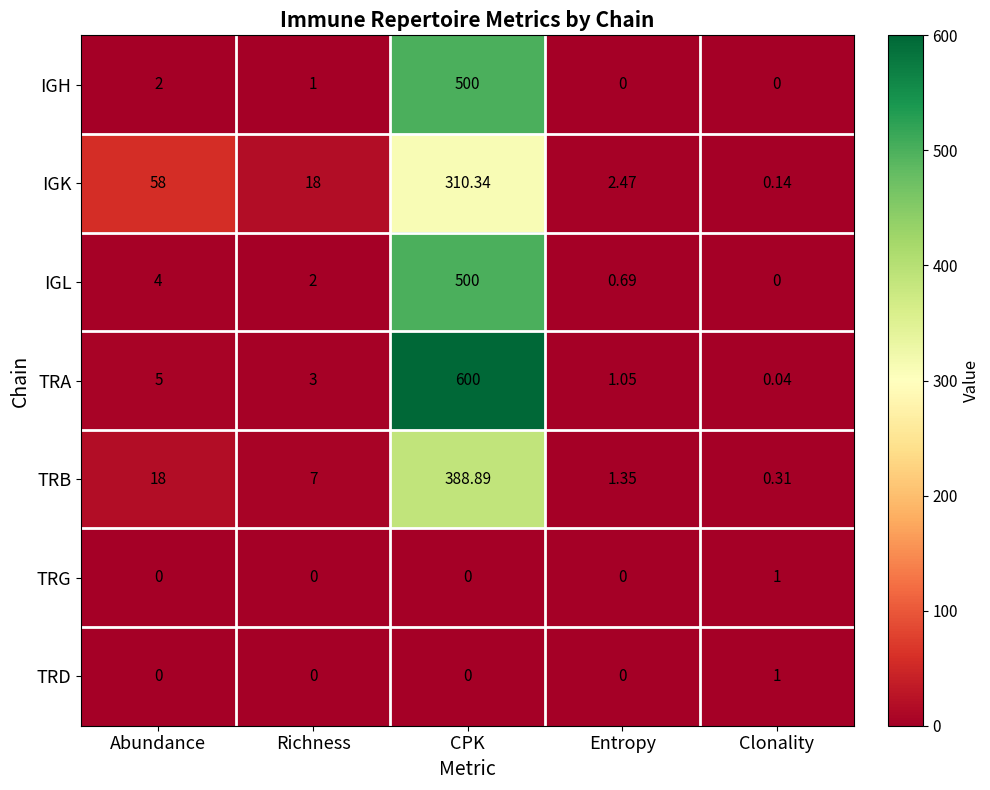

Which series has the largest range (max minus min)?

TRA